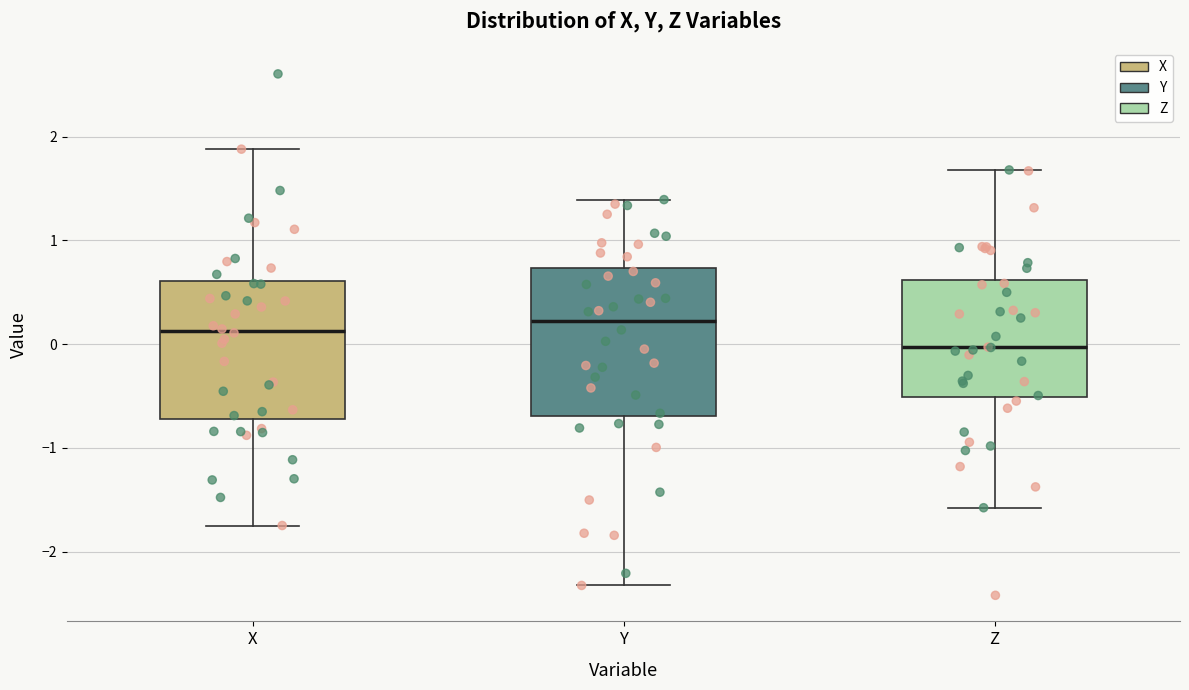

Reading left to right, read every box against the y-axis: the position of its median line, the range the box covers, and the ends of its whiskers. The values are not printed on the chart, so give them approximately, as read against the axis.

X: median 0.1, box -0.7 to 0.6, whiskers -1.7 to 1.9
Y: median 0.2, box -0.7 to 0.7, whiskers -2.3 to 1.4
Z: median 0.0, box -0.5 to 0.6, whiskers -1.6 to 1.7